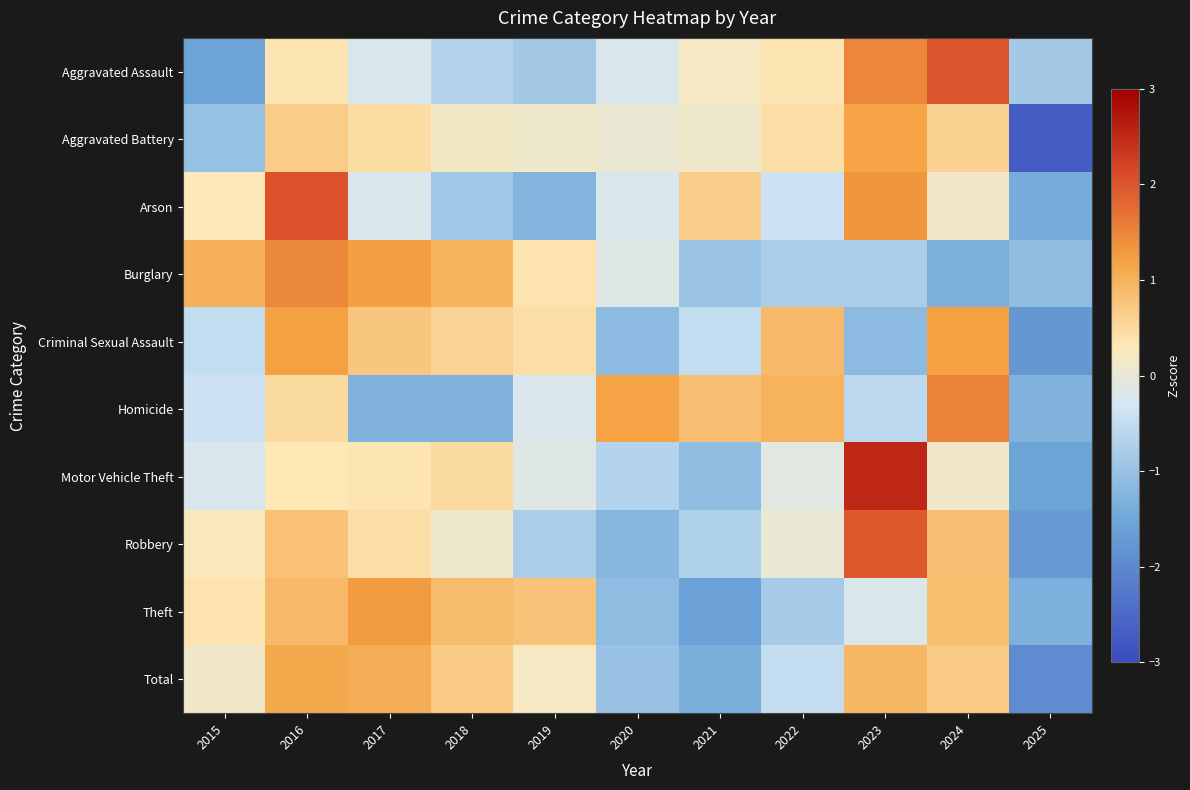

Reading right to left, list all the values displayed in this chart.

Aggravated Assault: 2025=-0.8	2024=2.0	2023=1.5	2022=0.3	2021=0.2	2020=-0.2	2019=-0.9	2018=-0.7	2017=-0.2	2016=0.3	2015=-1.6
Aggravated Battery: 2025=-2.7	2024=0.6	2023=1.2	2022=0.4	2021=0.1	2020=0.0	2019=0.1	2018=0.1	2017=0.5	2016=0.7	2015=-1.0
Arson: 2025=-1.4	2024=0.1	2023=1.3	2022=-0.4	2021=0.6	2020=-0.2	2019=-1.3	2018=-0.9	2017=-0.2	2016=2.0	2015=0.3
Burglary: 2025=-1.1	2024=-1.3	2023=-0.8	2022=-0.8	2021=-1.0	2020=-0.2	2019=0.4	2018=1.0	2017=1.2	2016=1.5	2015=1.0
Criminal Sexual Assault: 2025=-1.8	2024=1.2	2023=-1.1	2022=0.9	2021=-0.5	2020=-1.1	2019=0.4	2018=0.6	2017=0.7	2016=1.2	2015=-0.5
Homicide: 2025=-1.3	2024=1.5	2023=-0.6	2022=1.0	2021=0.8	2020=1.2	2019=-0.2	2018=-1.3	2017=-1.3	2016=0.5	2015=-0.4
Motor Vehicle Theft: 2025=-1.6	2024=0.1	2023=2.5	2022=-0.1	2021=-1.1	2020=-0.7	2019=-0.2	2018=0.5	2017=0.3	2016=0.3	2015=-0.2
Robbery: 2025=-1.7	2024=0.8	2023=2.0	2022=0.0	2021=-0.7	2020=-1.2	2019=-0.8	2018=0.1	2017=0.4	2016=0.8	2015=0.2
Theft: 2025=-1.3	2024=0.8	2023=-0.2	2022=-0.8	2021=-1.6	2020=-1.1	2019=0.8	2018=0.9	2017=1.3	2016=0.9	2015=0.4
Total: 2025=-1.9	2024=0.7	2023=0.9	2022=-0.5	2021=-1.3	2020=-1.0	2019=0.2	2018=0.7	2017=1.0	2016=1.1	2015=0.1